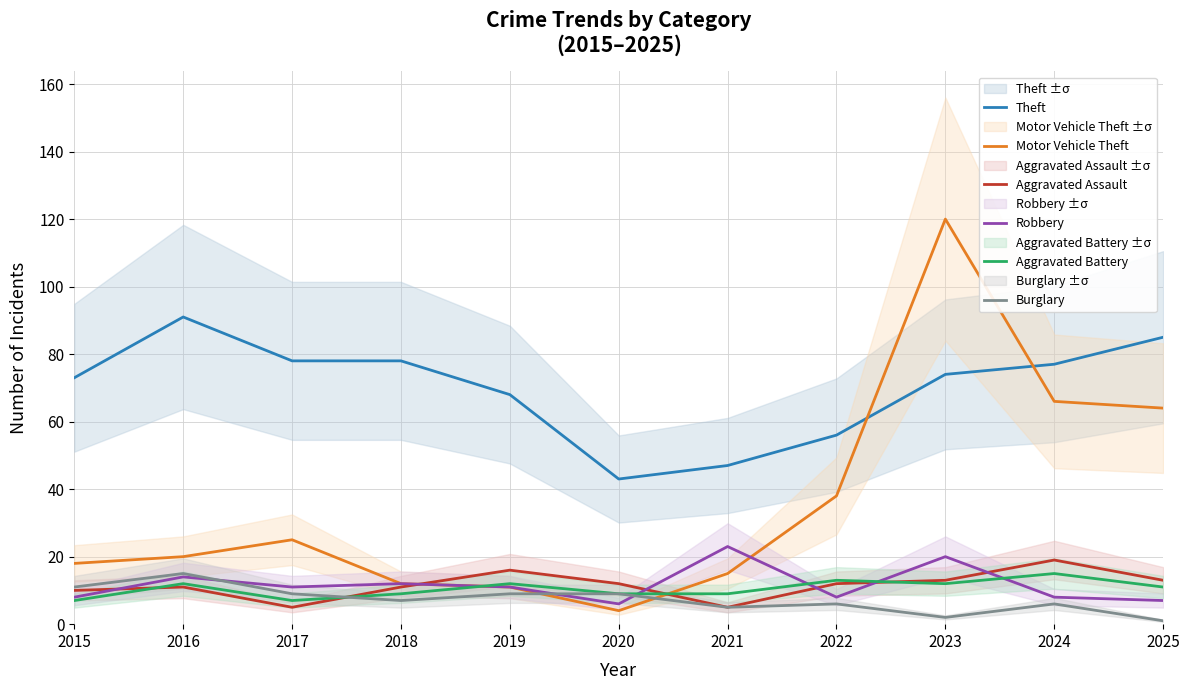

The Theft series shows 56 at 2022. True or false?

True